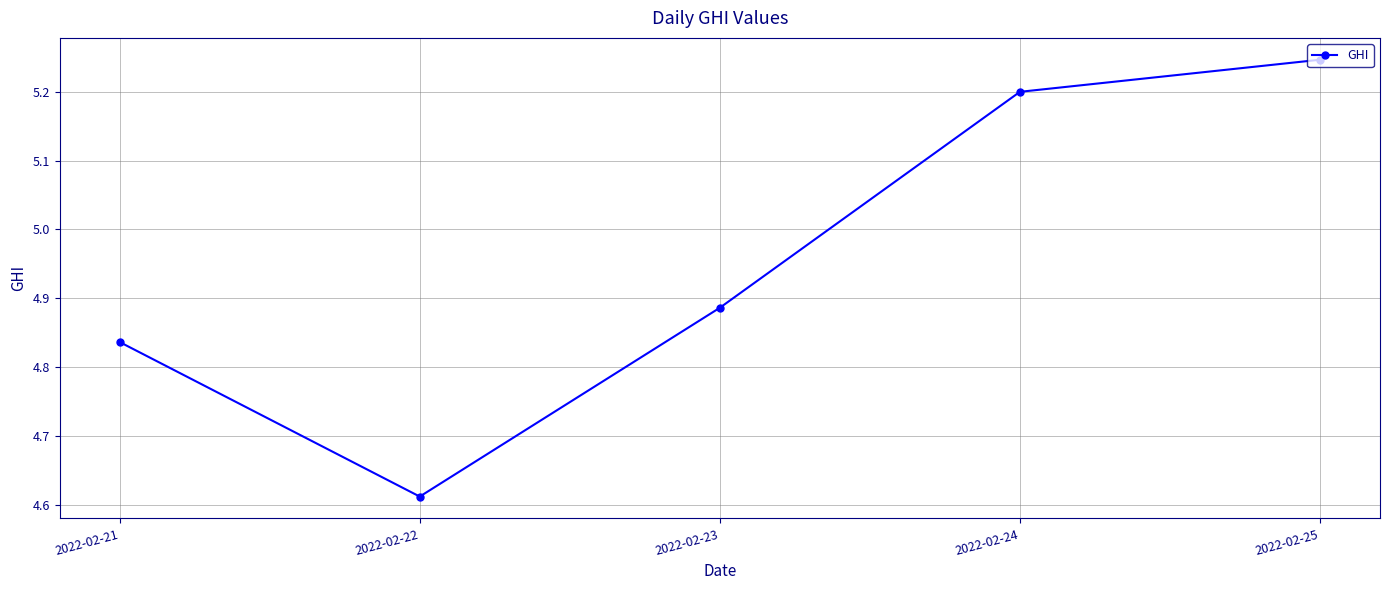

Which category has the highest value across all series?

2022-02-25